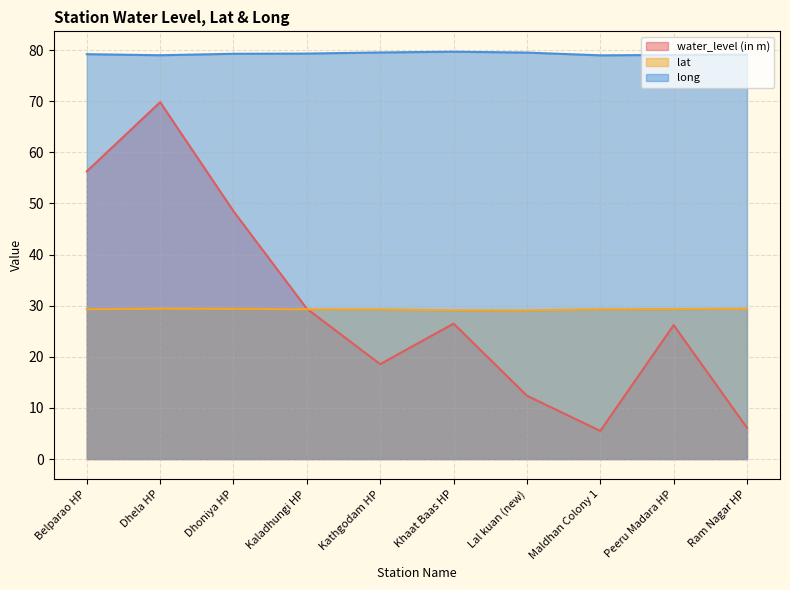

How many lines are shown in the chart?

3